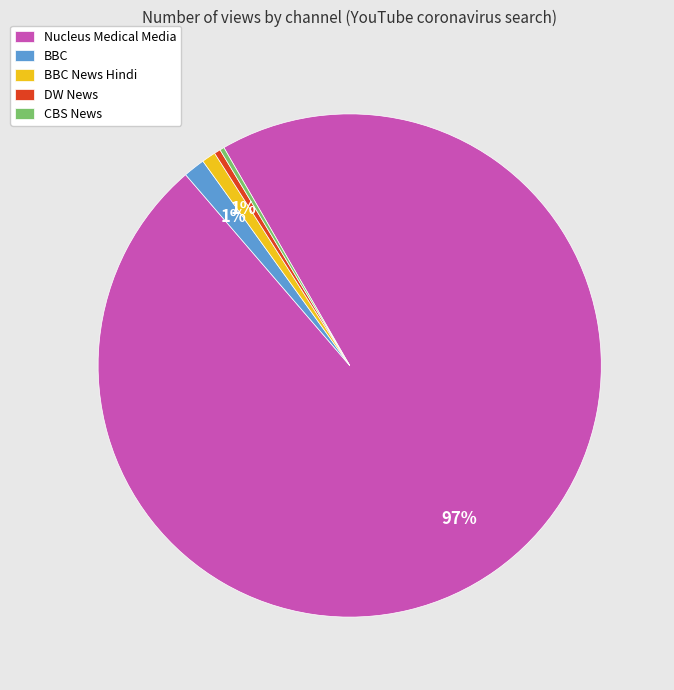

Is the sum of Nucleus Medical Media and BBC News Hindi greater than half?

Yes